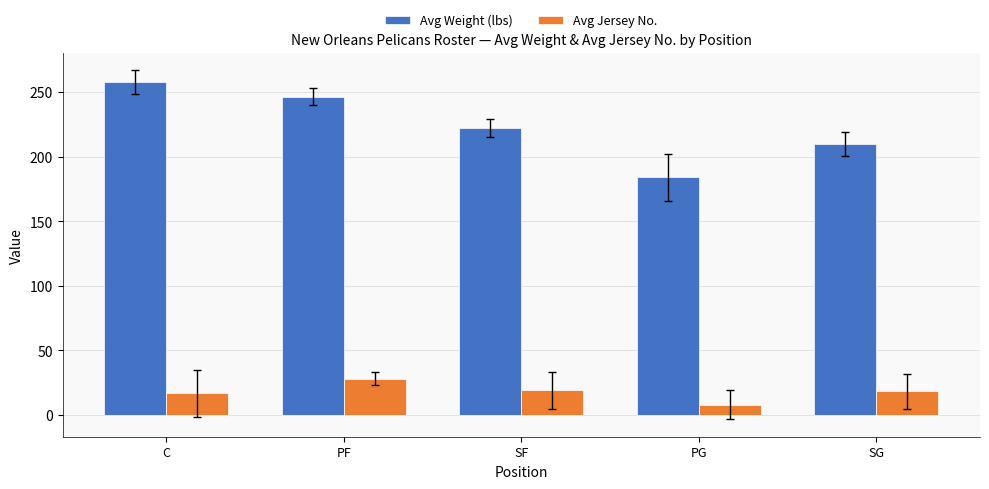

What is the label of the 4th bar from the right?

PF